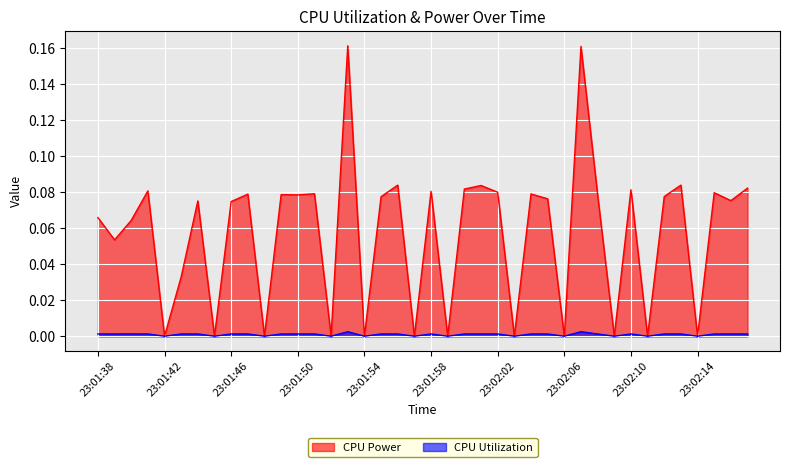

At how many categories does at least one series exceed 0?

28